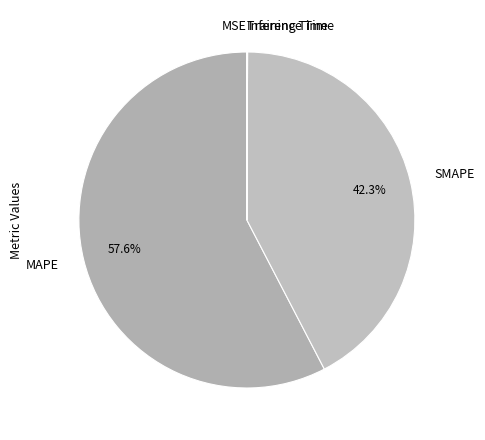

How much of the chart is everything except SMAPE?

57.7%